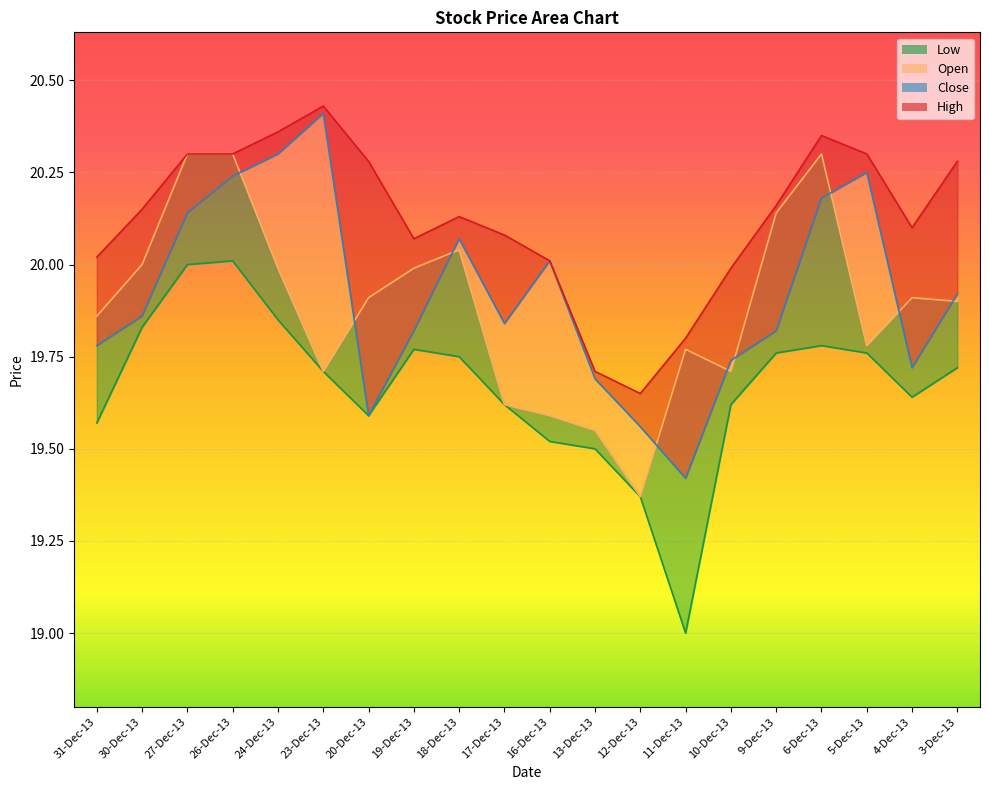

True or false: Low and Open intersect in this chart.

False